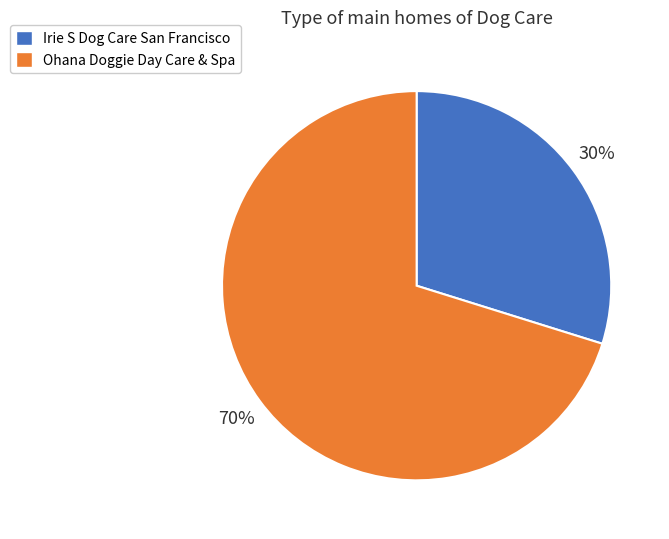

How many slices are in this pie chart?

2